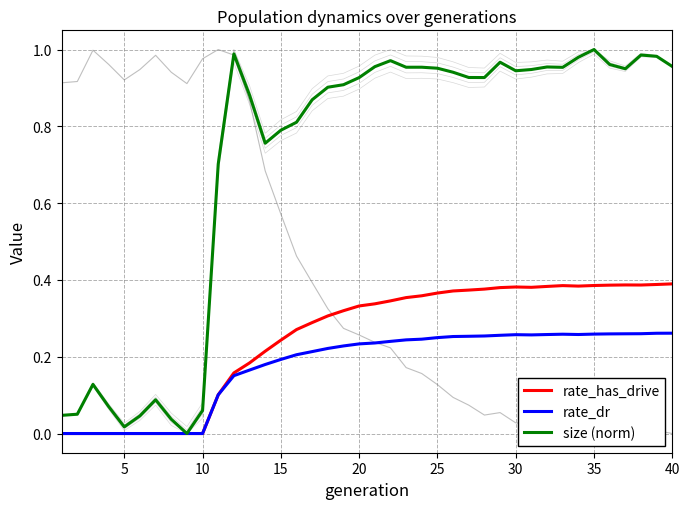

At how many categories does at least one series exceed 0?

39